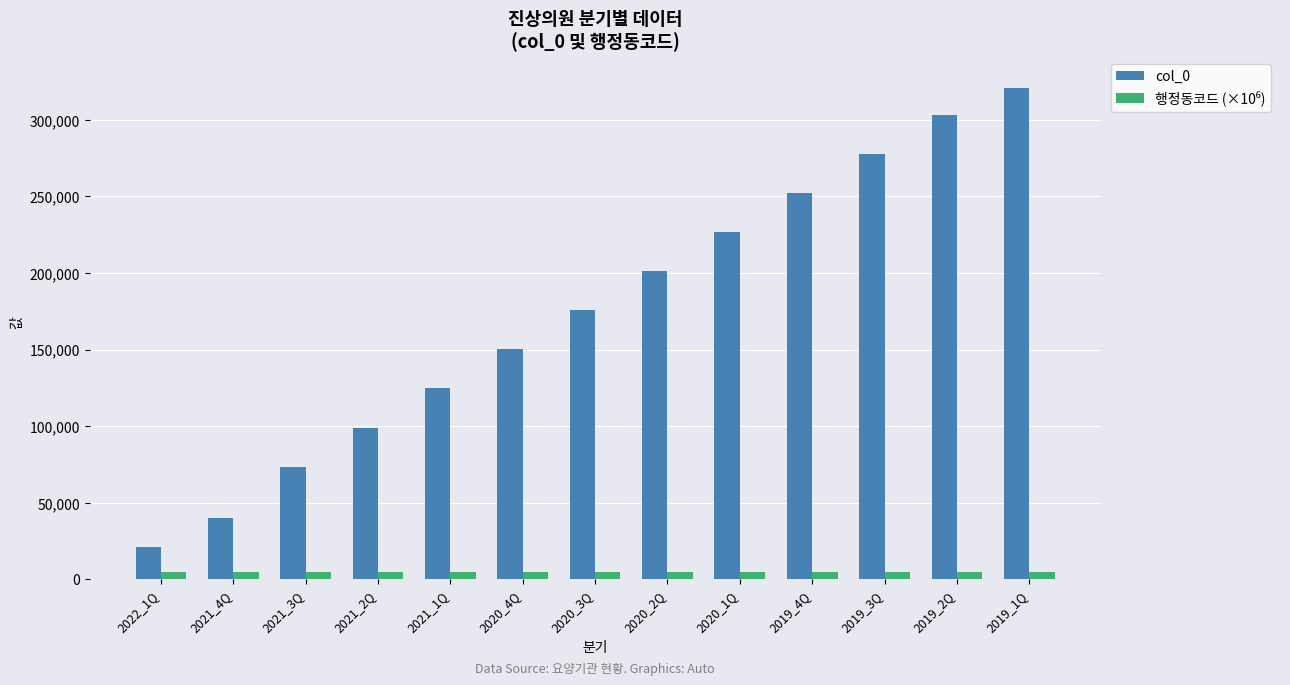

What is the total value across all series at 2019_4Q?

257082.0